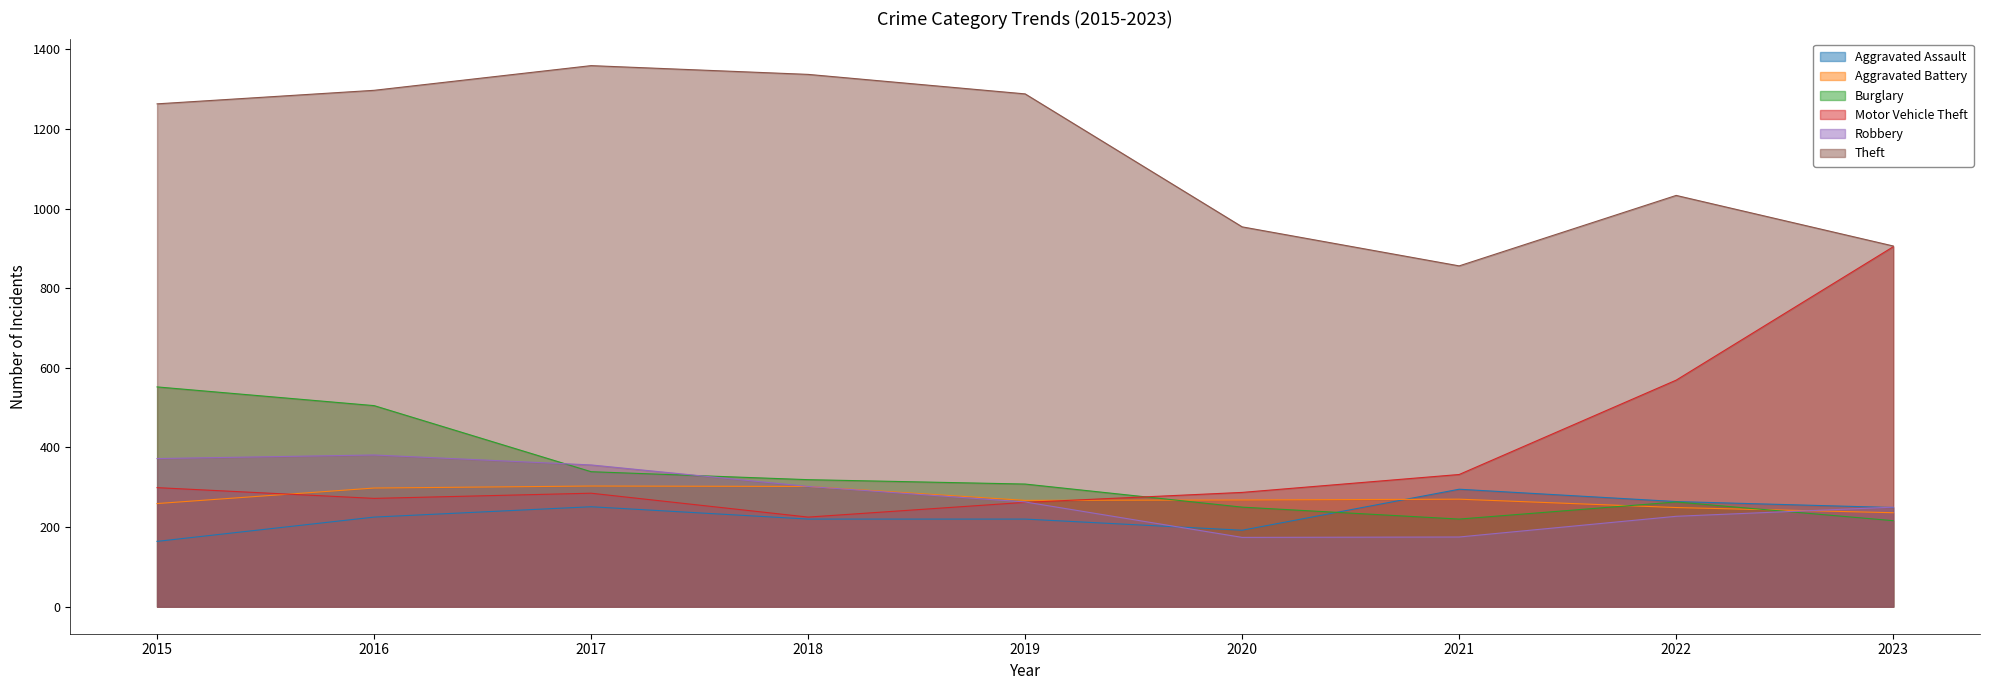

Where does the Aggravated Battery series first go above 268?

2016